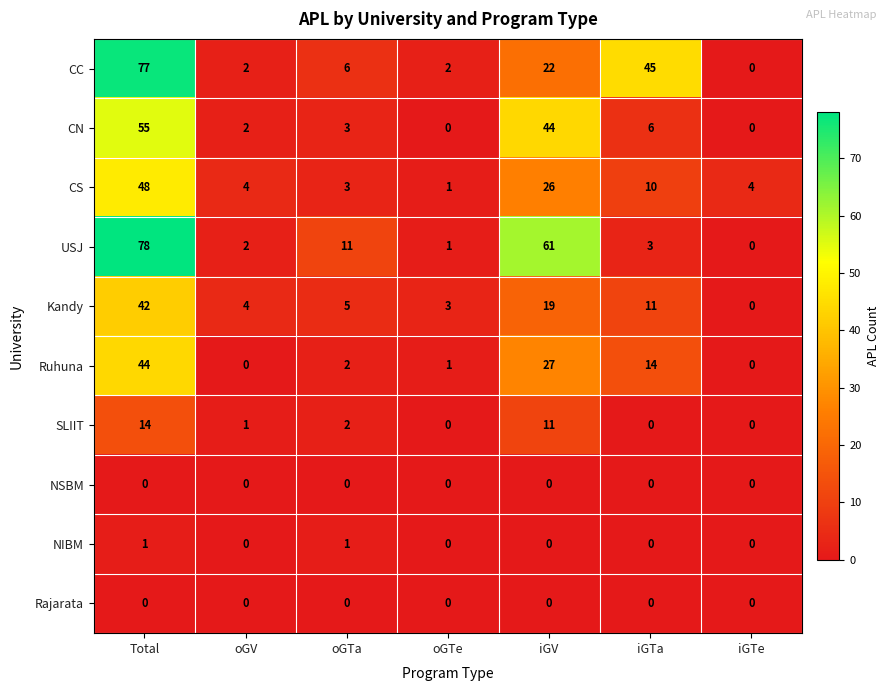

Read the SLIIT value at iGV.

11